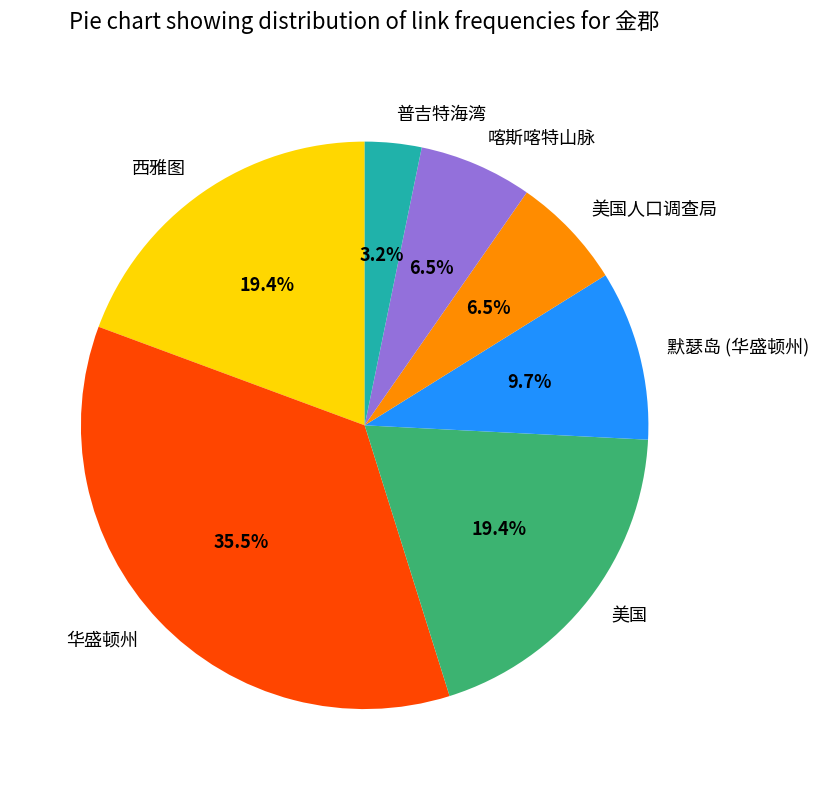

Is it true that 默瑟岛 (华盛顿州) is 10% of the pie?

True